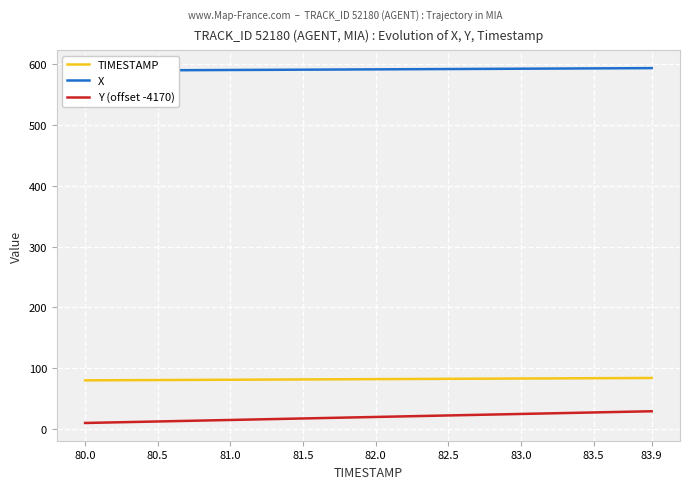

How many data points in Y (offset -4170) are less than 19?

19